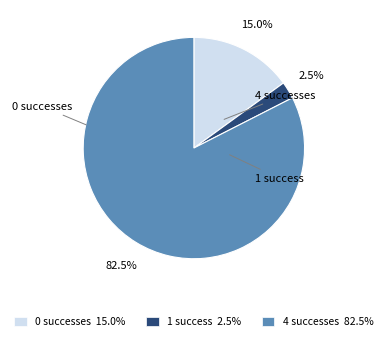

To the nearest percent, what is the average slice percentage?

33%